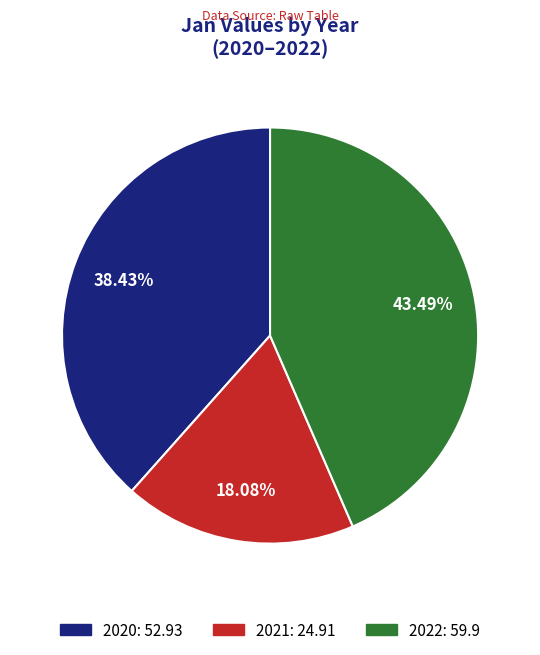

What percentage do 2020 and 2022 together represent?

81.9%